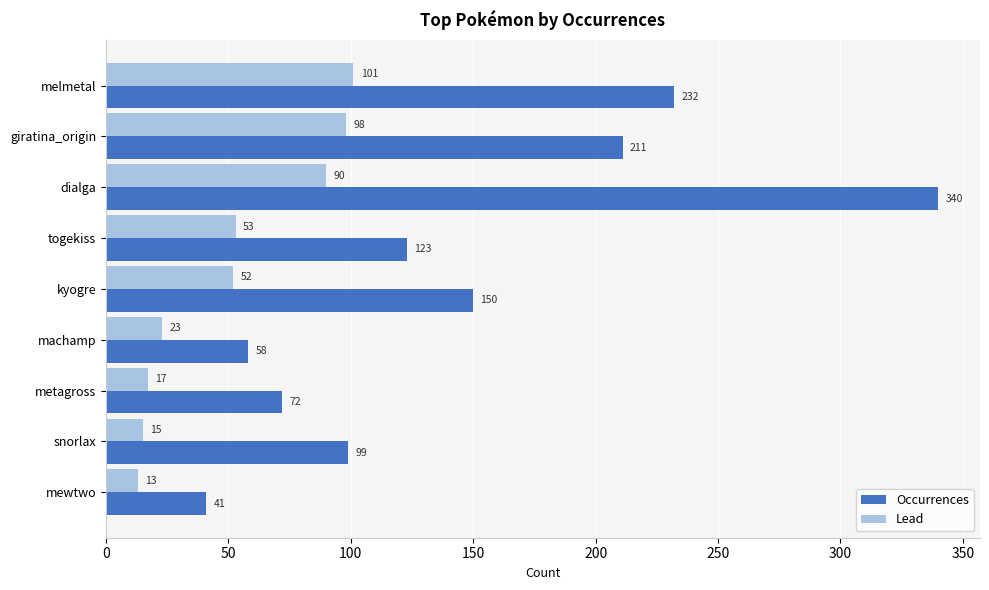

Which series has the largest range (max minus min)?

Occurrences